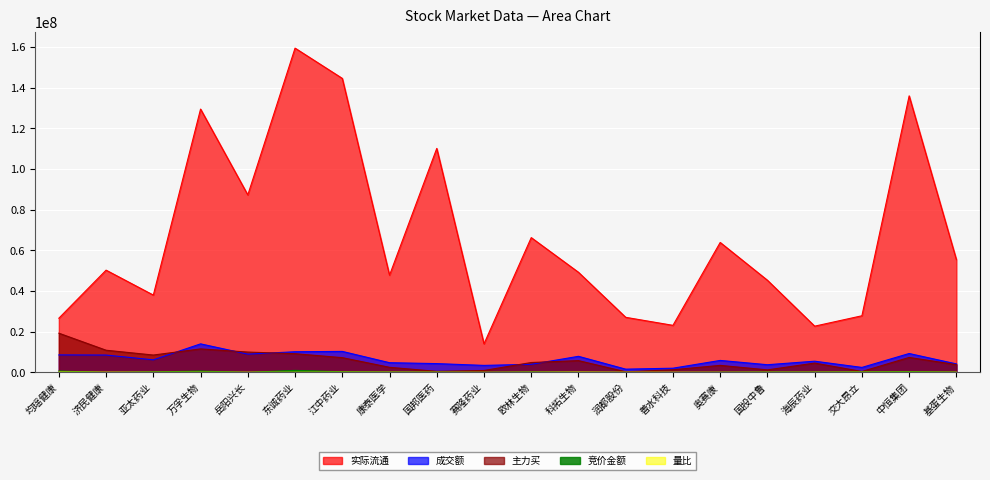

What is the maximum value for 成交额?

14055935.0